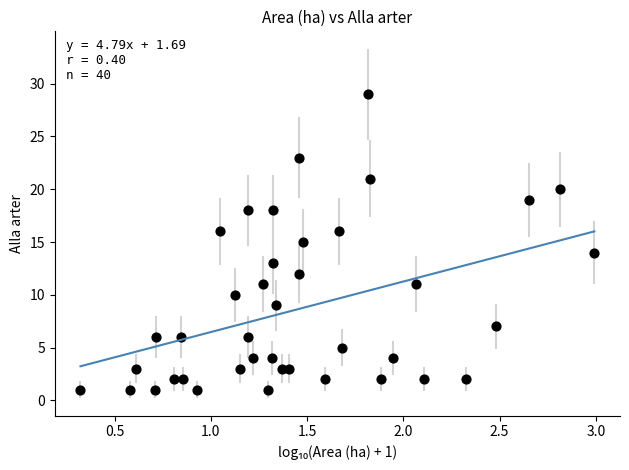

What is the range of Y values (max minus min)?

28